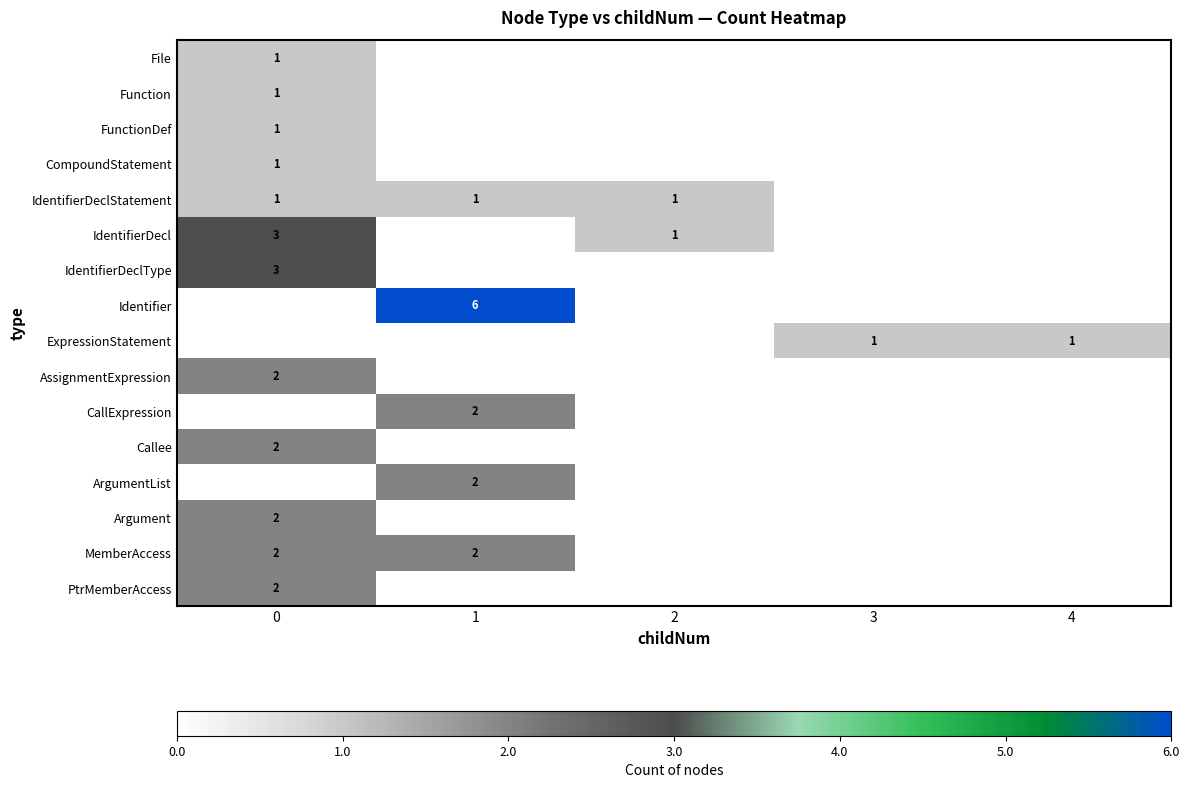

Reading left to right, extract all data points from this chart.

row_0: 0=1	1=0	2=0	3=0	4=0
row_1: 0=1	1=0	2=0	3=0	4=0
row_2: 0=1	1=0	2=0	3=0	4=0
row_3: 0=1	1=0	2=0	3=0	4=0
row_4: 0=1	1=1	2=1	3=0	4=0
row_5: 0=3	1=0	2=1	3=0	4=0
row_6: 0=3	1=0	2=0	3=0	4=0
row_7: 0=0	1=6	2=0	3=0	4=0
row_8: 0=0	1=0	2=0	3=1	4=1
row_9: 0=2	1=0	2=0	3=0	4=0
row_10: 0=0	1=2	2=0	3=0	4=0
row_11: 0=2	1=0	2=0	3=0	4=0
row_12: 0=0	1=2	2=0	3=0	4=0
row_13: 0=2	1=0	2=0	3=0	4=0
row_14: 0=2	1=2	2=0	3=0	4=0
row_15: 0=2	1=0	2=0	3=0	4=0